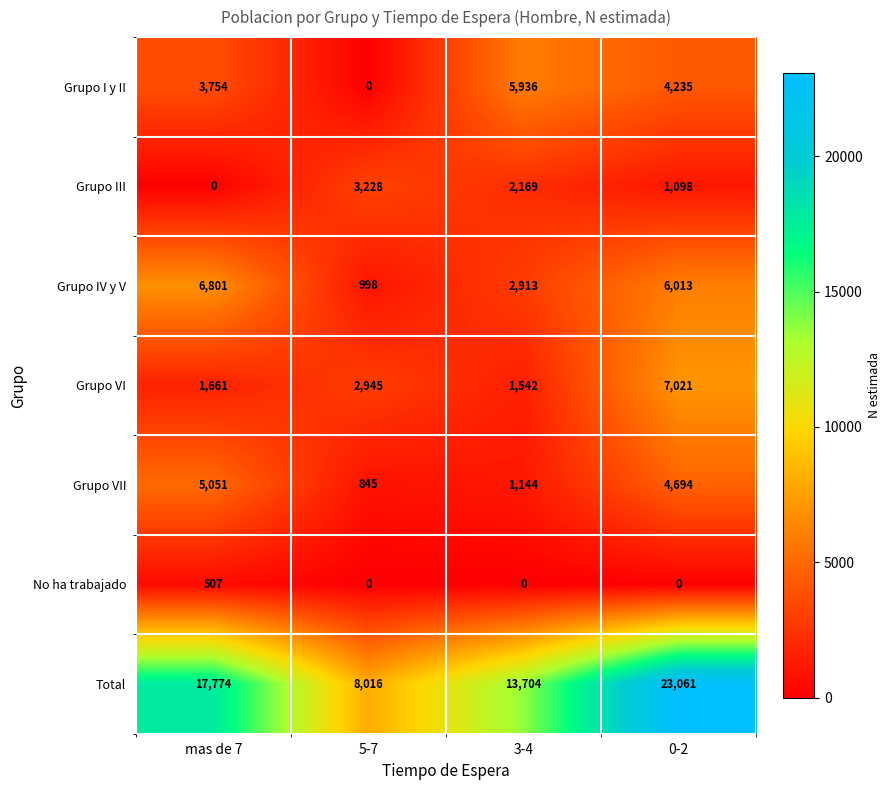

Reading left to right, list all the values displayed in this chart.

Grupo I y II: 3754	0	5936	4235
Grupo III: 0	3228	2169	1098
Grupo IV y V: 6801	998	2913	6013
Grupo VI: 1661	2945	1542	7021
Grupo VII: 5051	845	1144	4694
No ha trabajado: 507	0	0	0
Total: 17774	8016	13704	23061